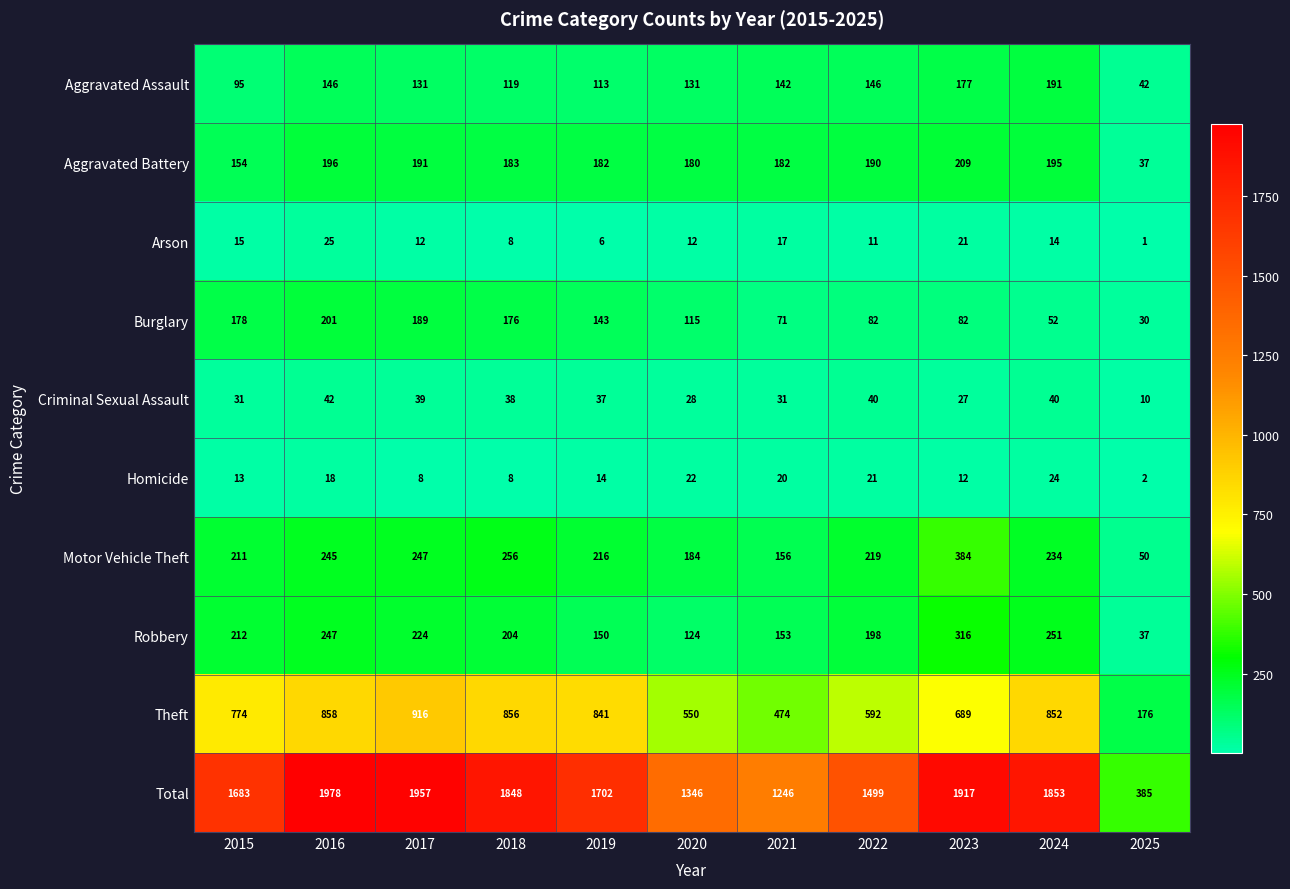

At which label does Total reach its minimum?

2025